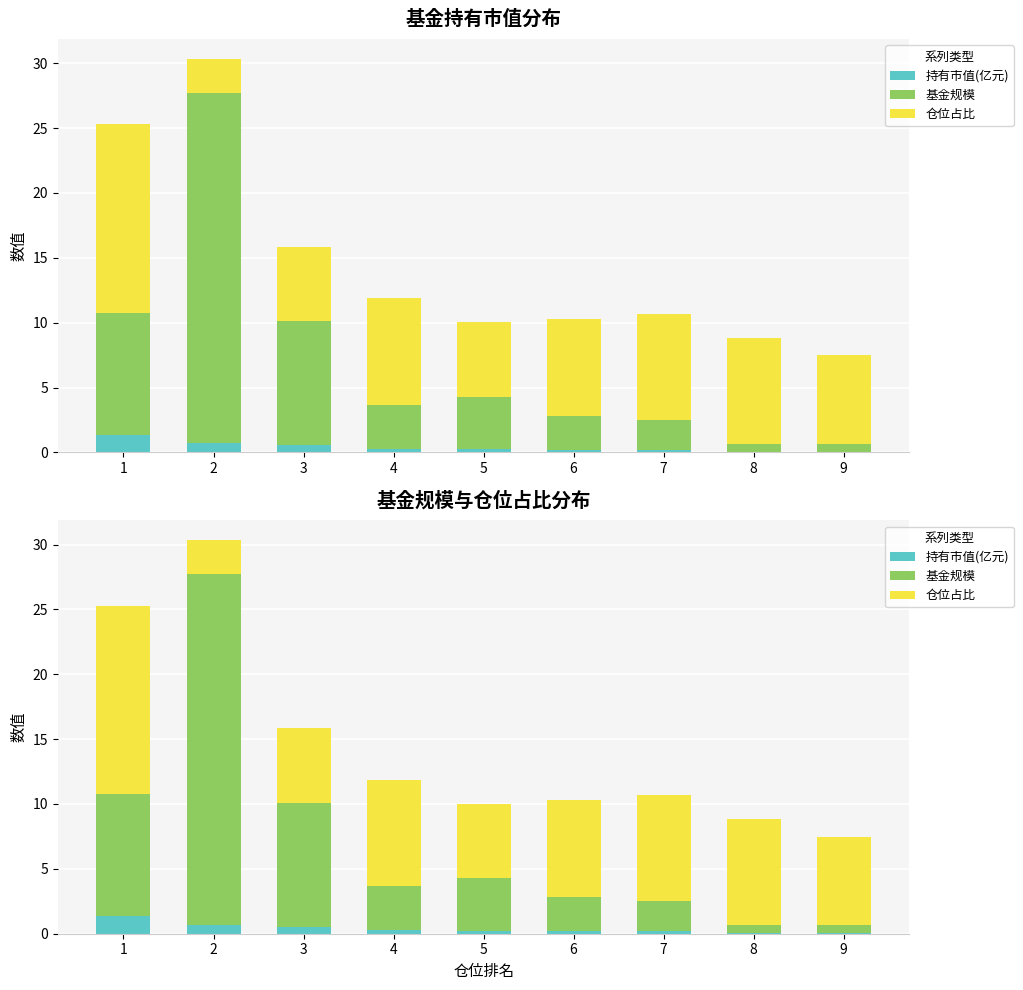

Which series has the largest total across all categories?

仓位占比